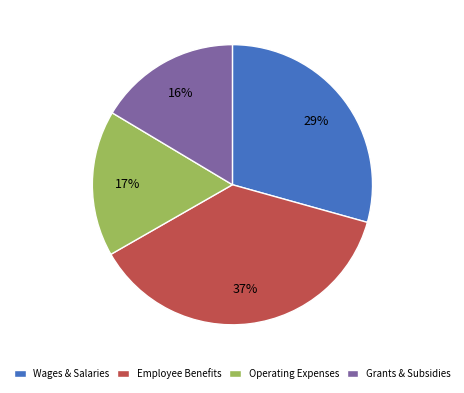

How many segments does this pie chart have?

4